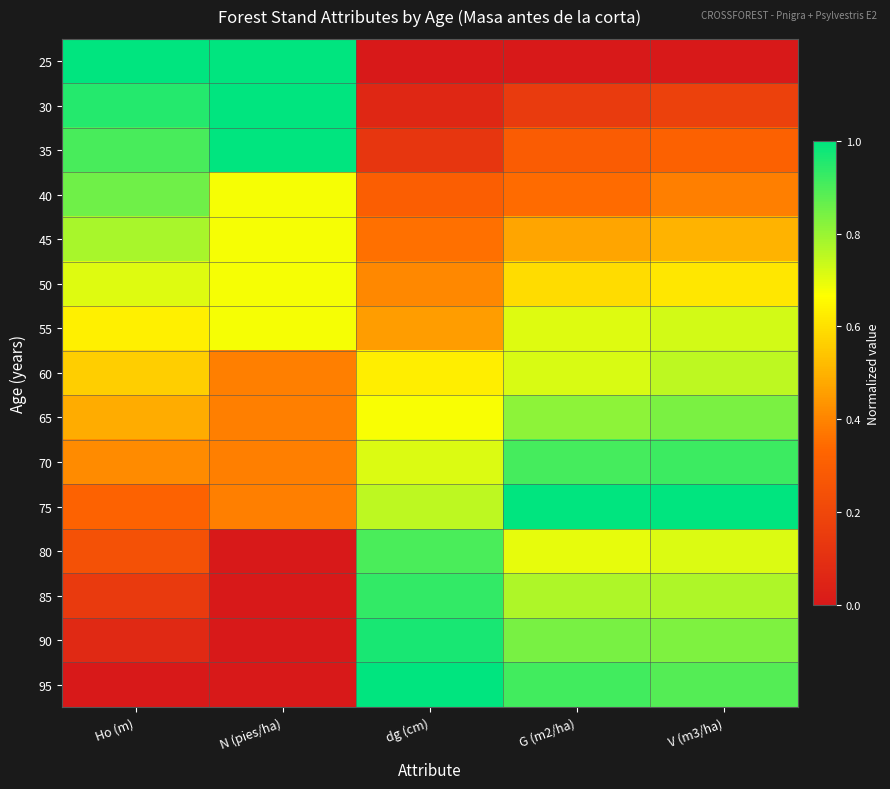

Which series has the largest range (max minus min)?

25